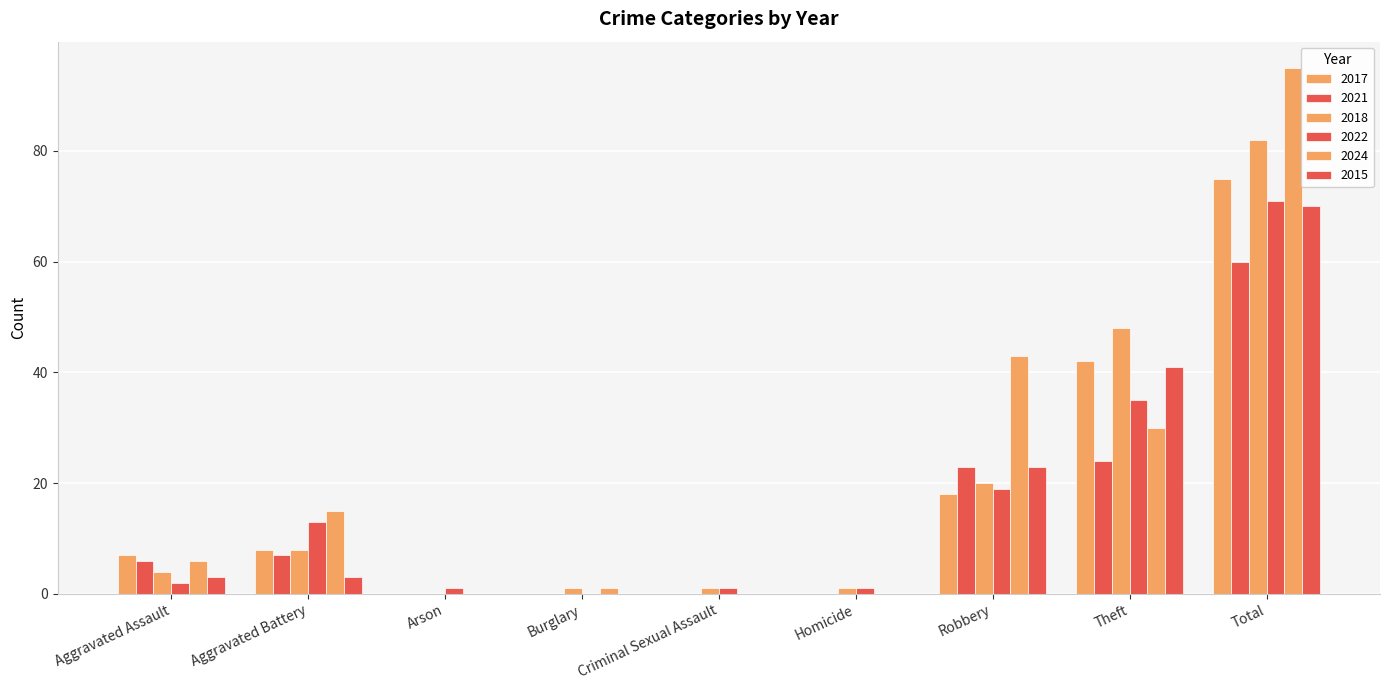

Are the bars grouped side by side (vs. stacked)?

Yes